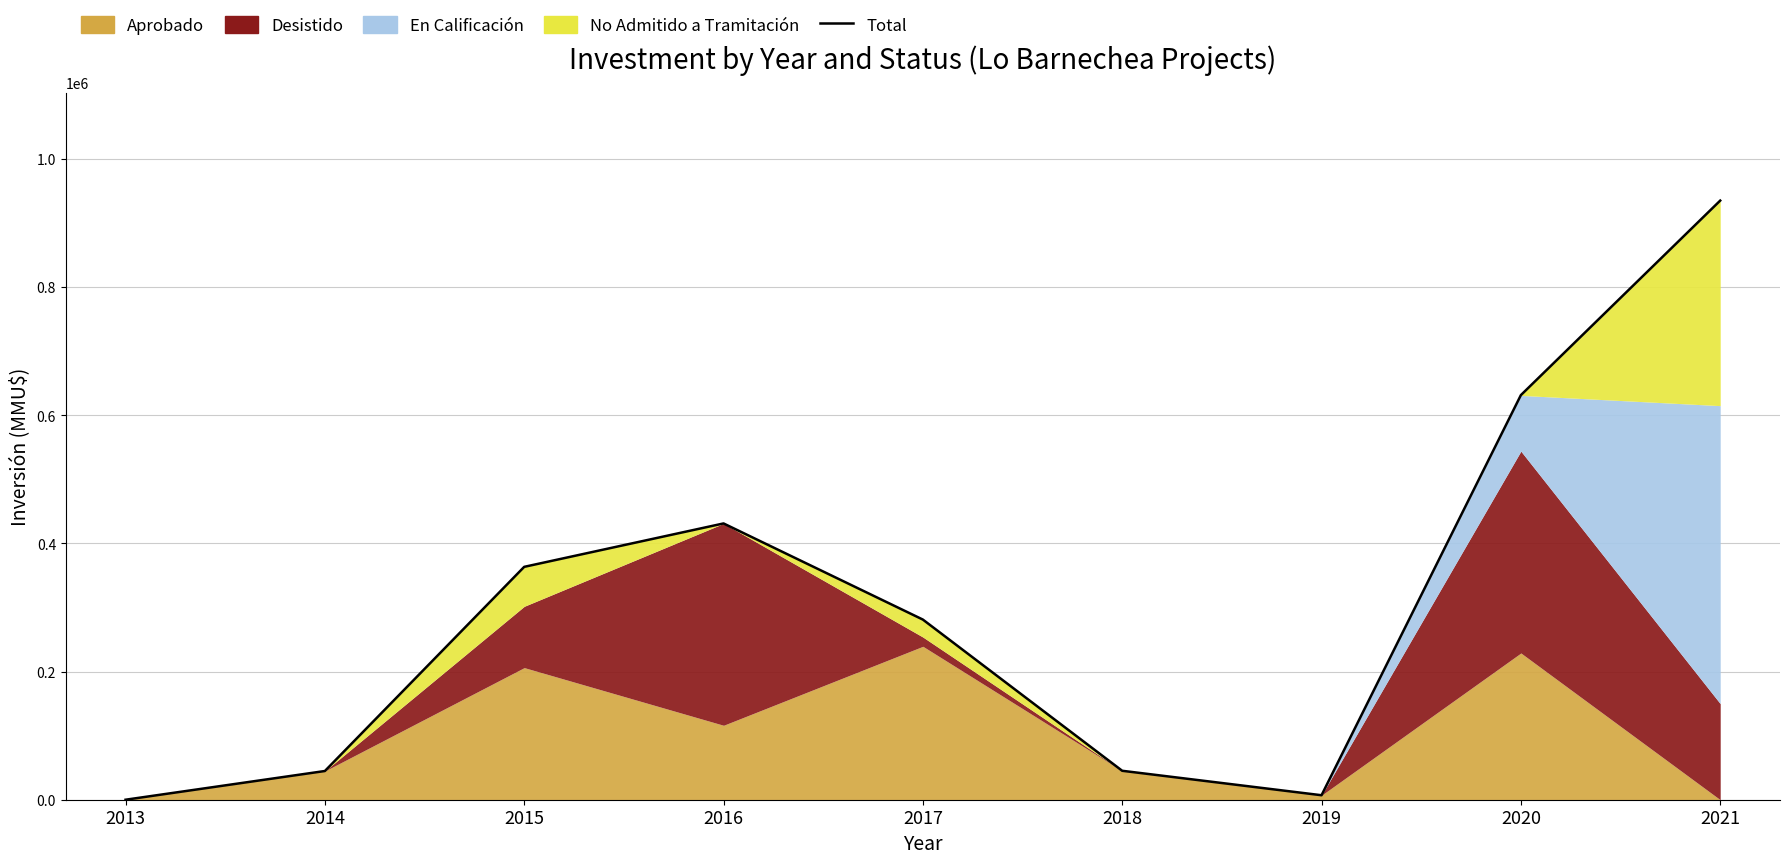

How many values are below 281132?

4